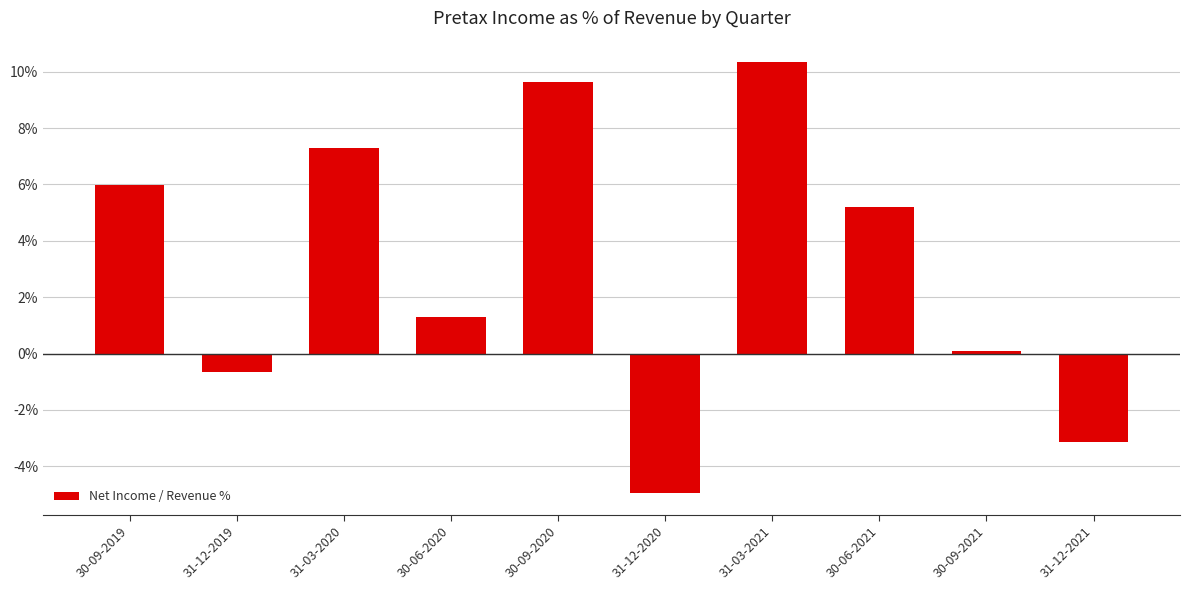

What is the label of the 10th bar from the right?

30-09-2019